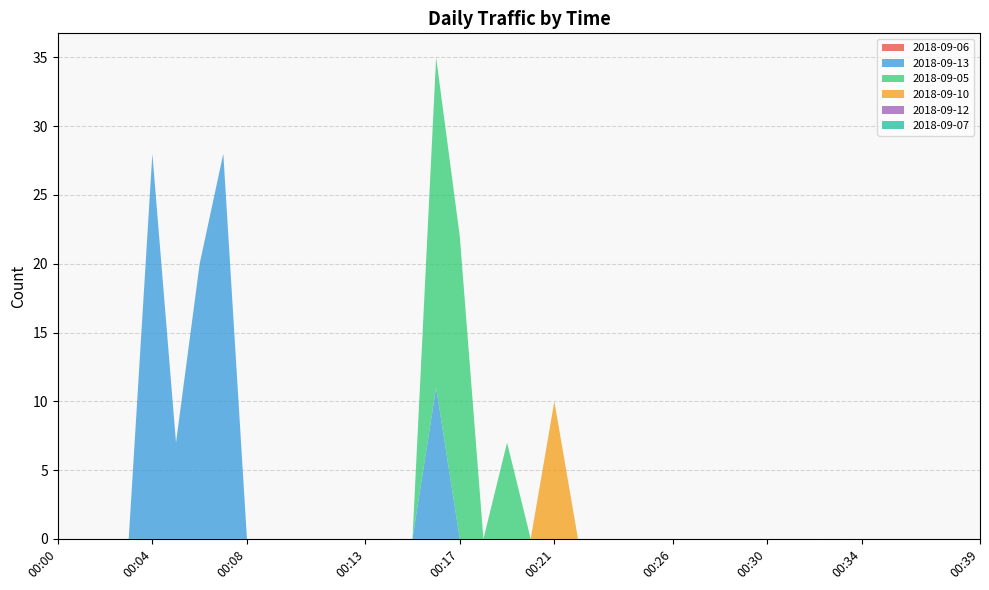

Reading right to left, transcribe all the data shown in this chart.

2018-09-06: 00:39=0	00:38=0	00:37=0	00:36=0	00:35=0	00:34=0	00:33=0	00:32=0	00:31=0	00:30=0	00:29=0	00:28=0	00:27=0	00:26=0	00:25=0	00:24=0	00:23=0	00:22=0	00:21=0	00:20=0	00:19=0	00:18=0	00:17=0	00:16=0	00:15=0	00:14=0	00:13=0	00:12=0	00:11=0	00:10=0	00:09=0	00:08=0	00:07=0	00:06=0	00:05=0	00:04=0	00:03=0	00:02=0	00:01=0	00:00=0
2018-09-13: 00:39=0	00:38=0	00:37=0	00:36=0	00:35=0	00:34=0	00:33=0	00:32=0	00:31=0	00:30=0	00:29=0	00:28=0	00:27=0	00:26=0	00:25=0	00:24=0	00:23=0	00:22=0	00:21=0	00:20=0	00:19=0	00:18=0	00:17=0	00:16=11	00:15=0	00:14=0	00:13=0	00:12=0	00:11=0	00:10=0	00:09=0	00:08=0	00:07=28	00:06=20	00:05=7	00:04=28	00:03=0	00:02=0	00:01=0	00:00=0
2018-09-05: 00:39=0	00:38=0	00:37=0	00:36=0	00:35=0	00:34=0	00:33=0	00:32=0	00:31=0	00:30=0	00:29=0	00:28=0	00:27=0	00:26=0	00:25=0	00:24=0	00:23=0	00:22=0	00:21=0	00:20=0	00:19=7	00:18=0	00:17=22	00:16=24	00:15=0	00:14=0	00:13=0	00:12=0	00:11=0	00:10=0	00:09=0	00:08=0	00:07=0	00:06=0	00:05=0	00:04=0	00:03=0	00:02=0	00:01=0	00:00=0
2018-09-10: 00:39=0	00:38=0	00:37=0	00:36=0	00:35=0	00:34=0	00:33=0	00:32=0	00:31=0	00:30=0	00:29=0	00:28=0	00:27=0	00:26=0	00:25=0	00:24=0	00:23=0	00:22=0	00:21=10	00:20=0	00:19=0	00:18=0	00:17=0	00:16=0	00:15=0	00:14=0	00:13=0	00:12=0	00:11=0	00:10=0	00:09=0	00:08=0	00:07=0	00:06=0	00:05=0	00:04=0	00:03=0	00:02=0	00:01=0	00:00=0
2018-09-12: 00:39=0	00:38=0	00:37=0	00:36=0	00:35=0	00:34=0	00:33=0	00:32=0	00:31=0	00:30=0	00:29=0	00:28=0	00:27=0	00:26=0	00:25=0	00:24=0	00:23=0	00:22=0	00:21=0	00:20=0	00:19=0	00:18=0	00:17=0	00:16=0	00:15=0	00:14=0	00:13=0	00:12=0	00:11=0	00:10=0	00:09=0	00:08=0	00:07=0	00:06=0	00:05=0	00:04=0	00:03=0	00:02=0	00:01=0	00:00=0
2018-09-07: 00:39=0	00:38=0	00:37=0	00:36=0	00:35=0	00:34=0	00:33=0	00:32=0	00:31=0	00:30=0	00:29=0	00:28=0	00:27=0	00:26=0	00:25=0	00:24=0	00:23=0	00:22=0	00:21=0	00:20=0	00:19=0	00:18=0	00:17=0	00:16=0	00:15=0	00:14=0	00:13=0	00:12=0	00:11=0	00:10=0	00:09=0	00:08=0	00:07=0	00:06=0	00:05=0	00:04=0	00:03=0	00:02=0	00:01=0	00:00=0